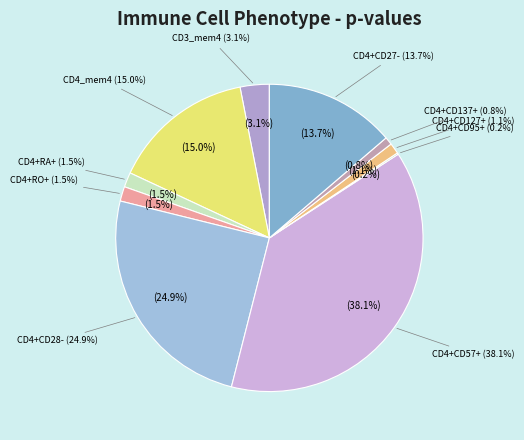

To the nearest percent, what is the average slice percentage?

10%